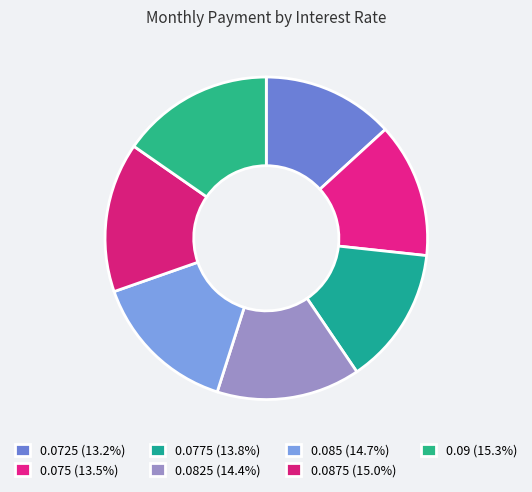

Is it true that 0.0875 is 3% of the pie?

False